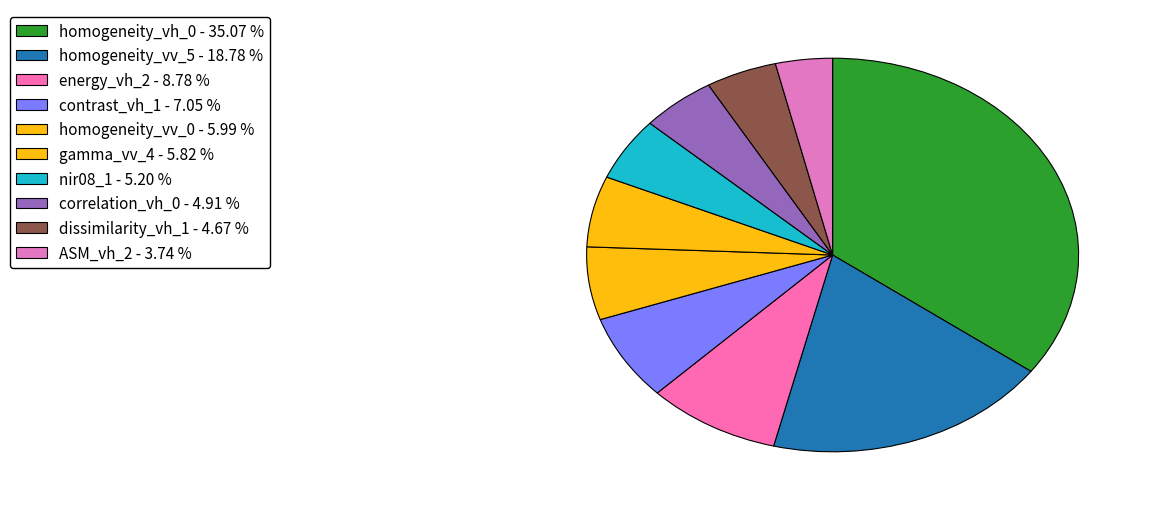

True or false: dissimilarity_vh_1 accounts for 5% of the total.

True